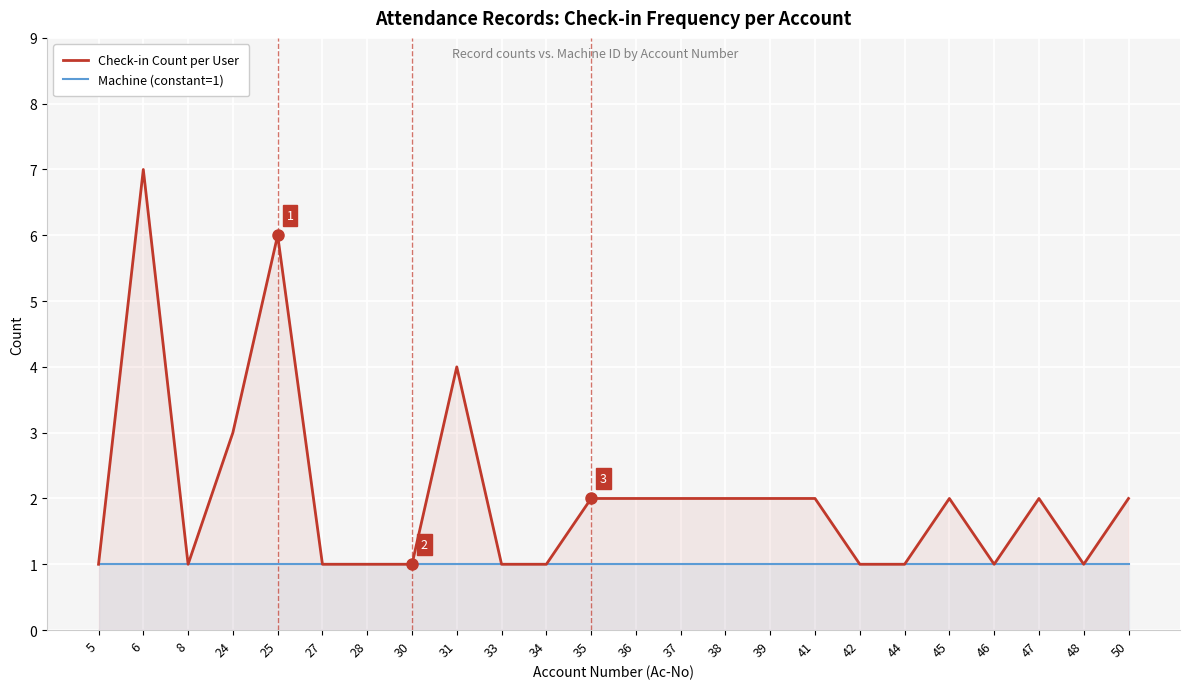

Which series has the largest total across all categories?

Check-in Count per User